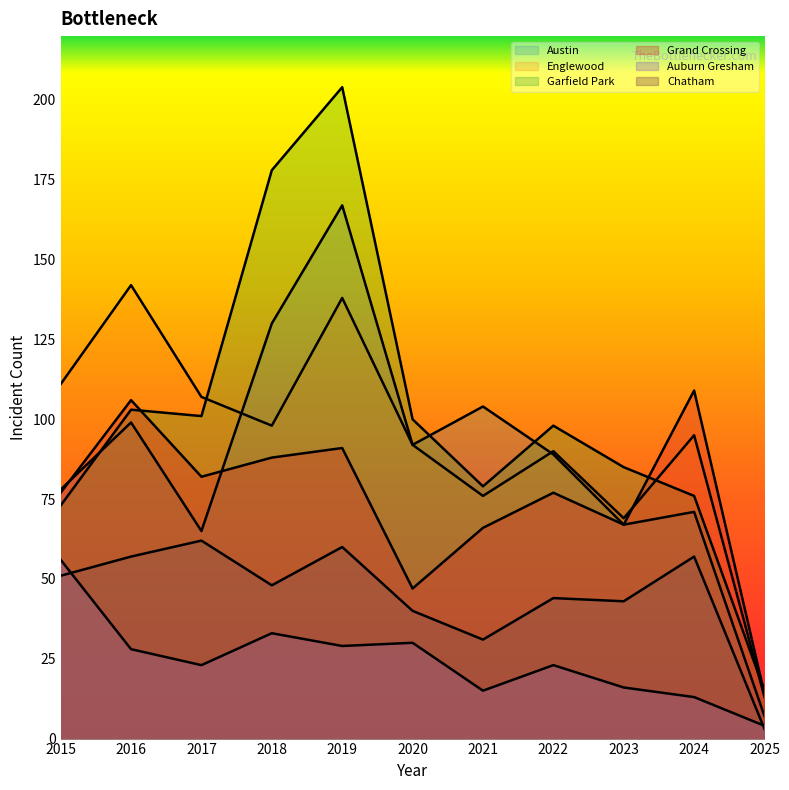

Which series changed the most between 2021 and 2024?

Grand Crossing